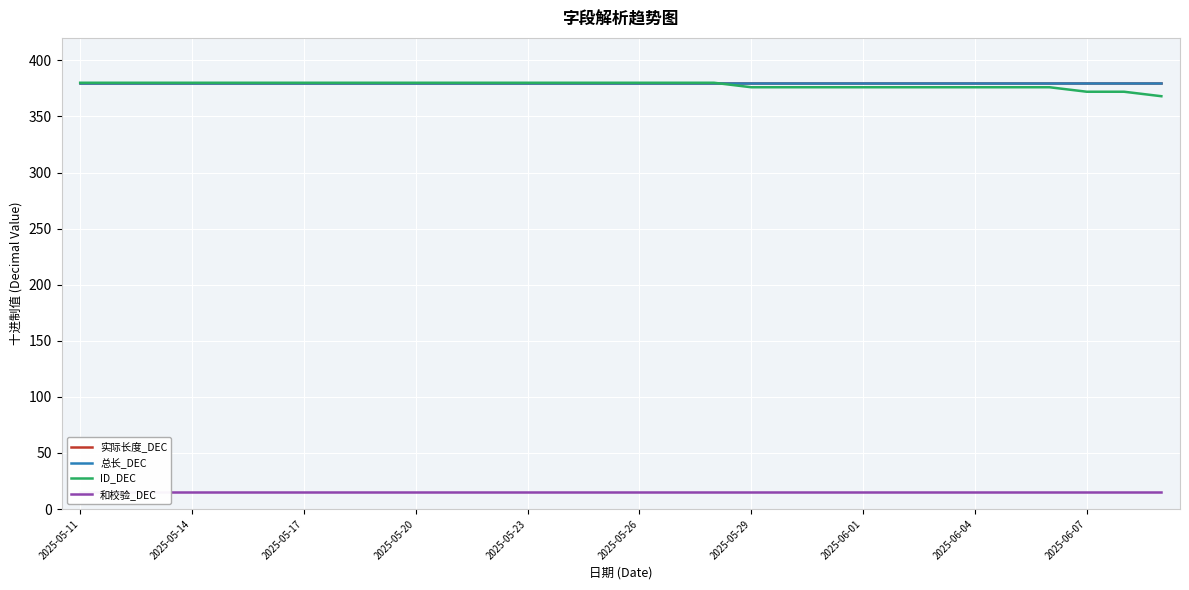

Reading left to right, what are all the values shown in this chart?

实际长度_DEC: 380	380	380	380	380	380	380	380	380	380	380	380	380	380	380	380	380	380	380	380	380	380	380	380	380	380	380	380	380	380
总长_DEC: 380	380	380	380	380	380	380	380	380	380	380	380	380	380	380	380	380	380	380	380	380	380	380	380	380	380	380	380	380	380
ID_DEC: 380	380	380	380	380	380	380	380	380	380	380	380	380	380	380	380	380	380	376	376	376	376	376	376	376	376	376	372	372	368
和校验_DEC: 15	15	15	15	15	15	15	15	15	15	15	15	15	15	15	15	15	15	15	15	15	15	15	15	15	15	15	15	15	15